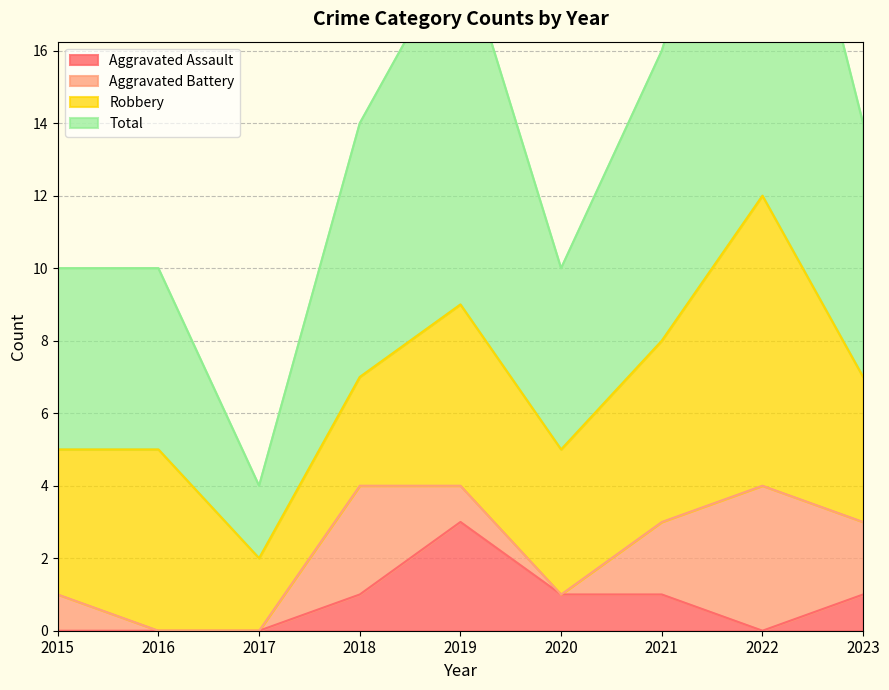

What is the maximum value for Total?

25